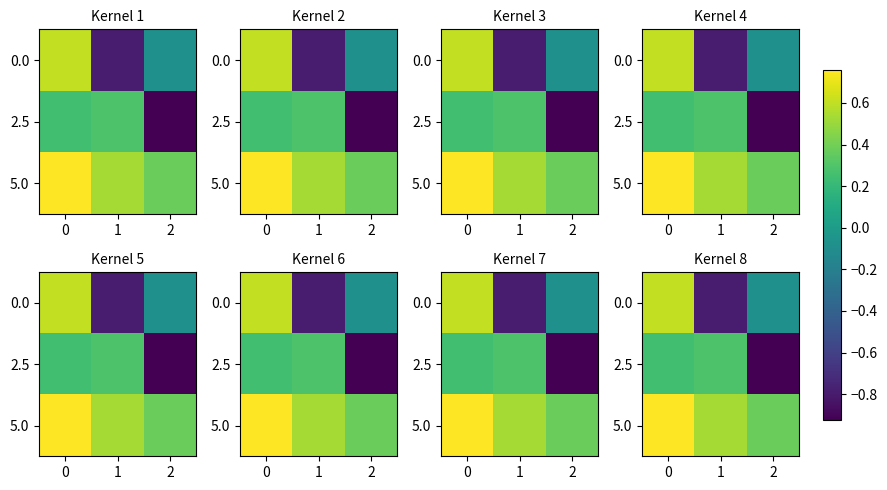

Where is 0.0 nearest to the value 0?

2